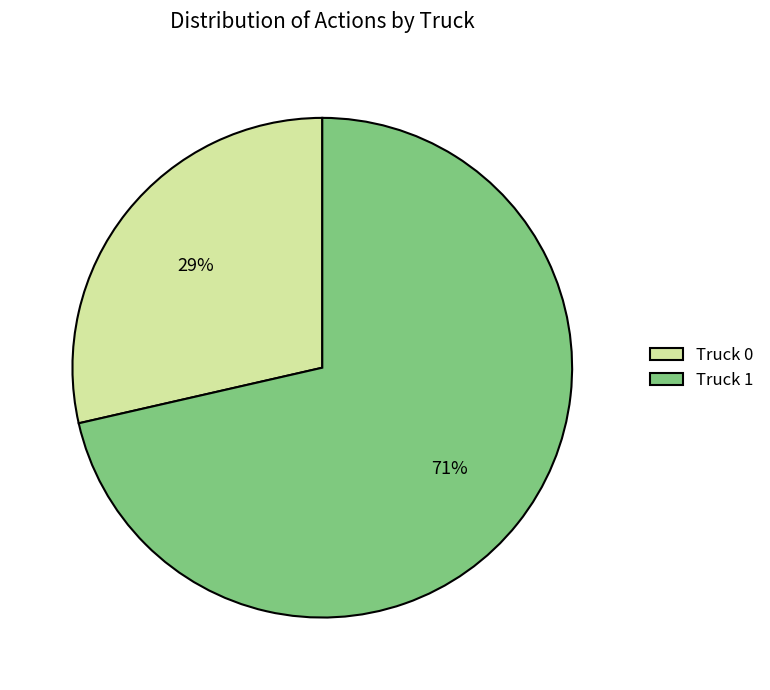

True or false: Truck 0 accounts for 29% of the total.

True